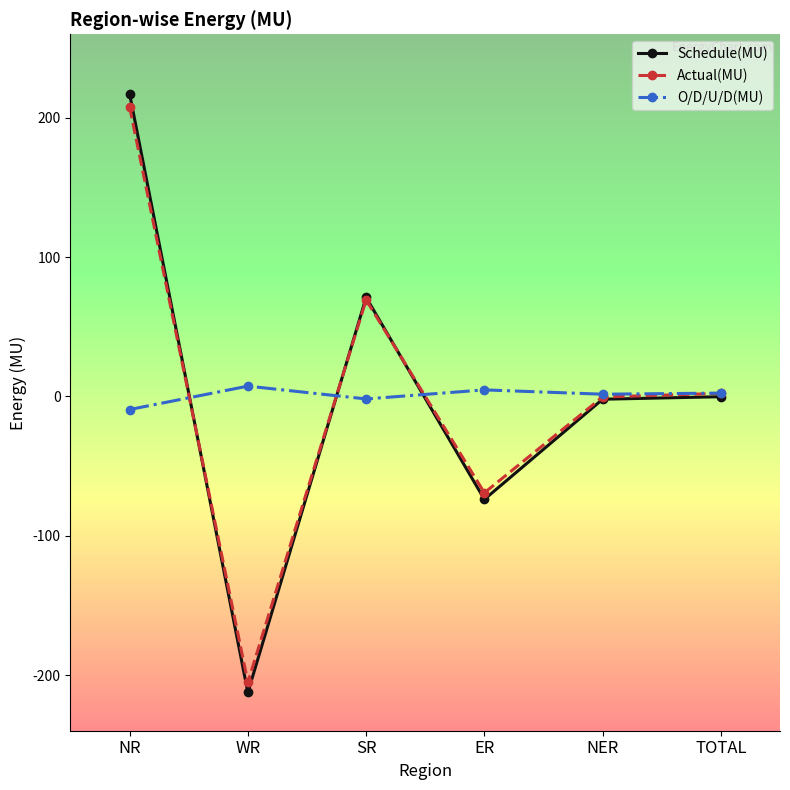

What is the sum of the Schedule(MU) values at SR and ER?

-2.8